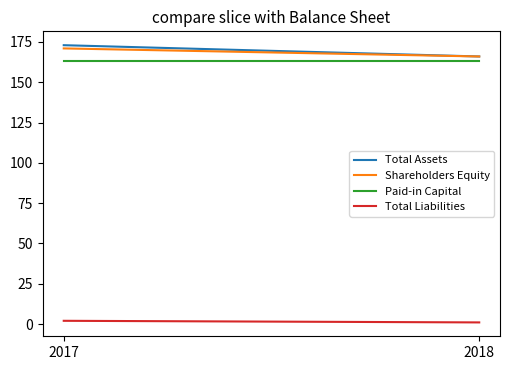

What is the value of the Shareholders Equity point at the 1st from the left?

171